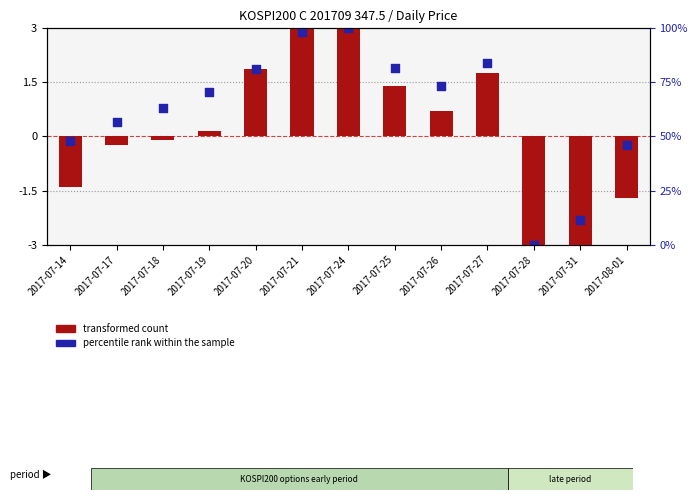

Which series has the largest total across all categories?

percentile rank within the sample